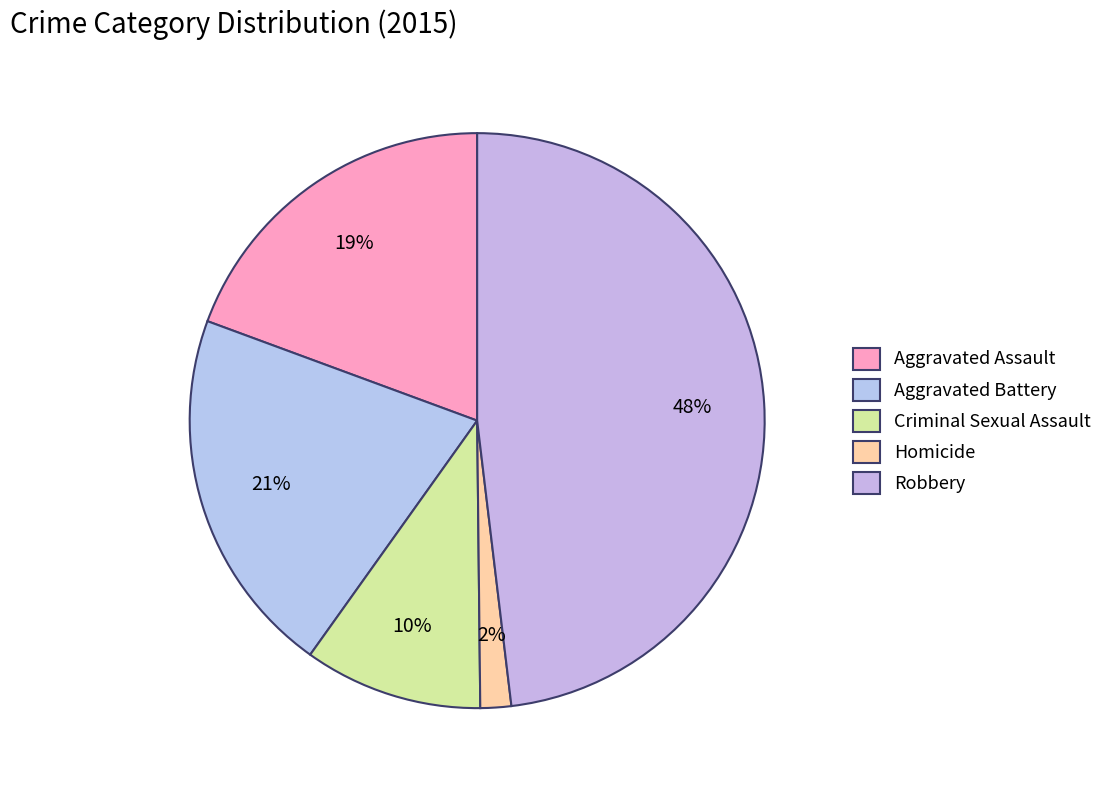

To the nearest percent, what is the difference between the Aggravated Battery and Criminal Sexual Assault slice percentages?

11%